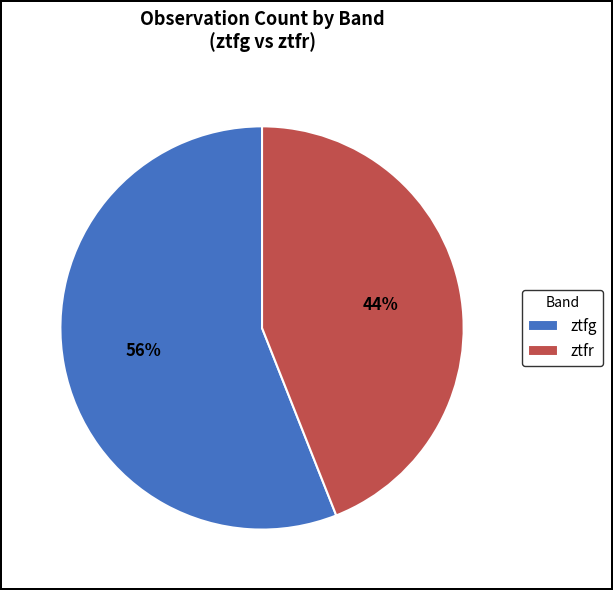

How many segments does this pie chart have?

2